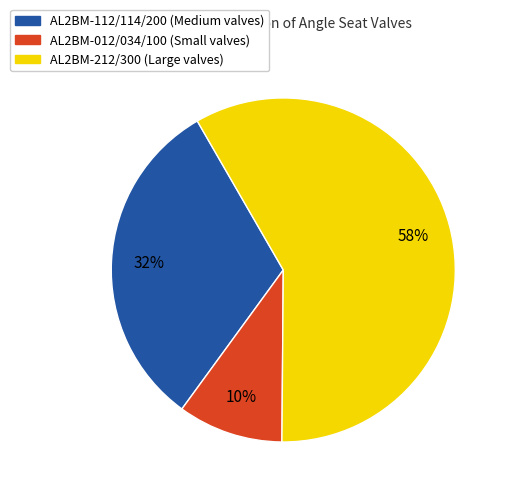

To the nearest percent, what is the average slice percentage?

33%